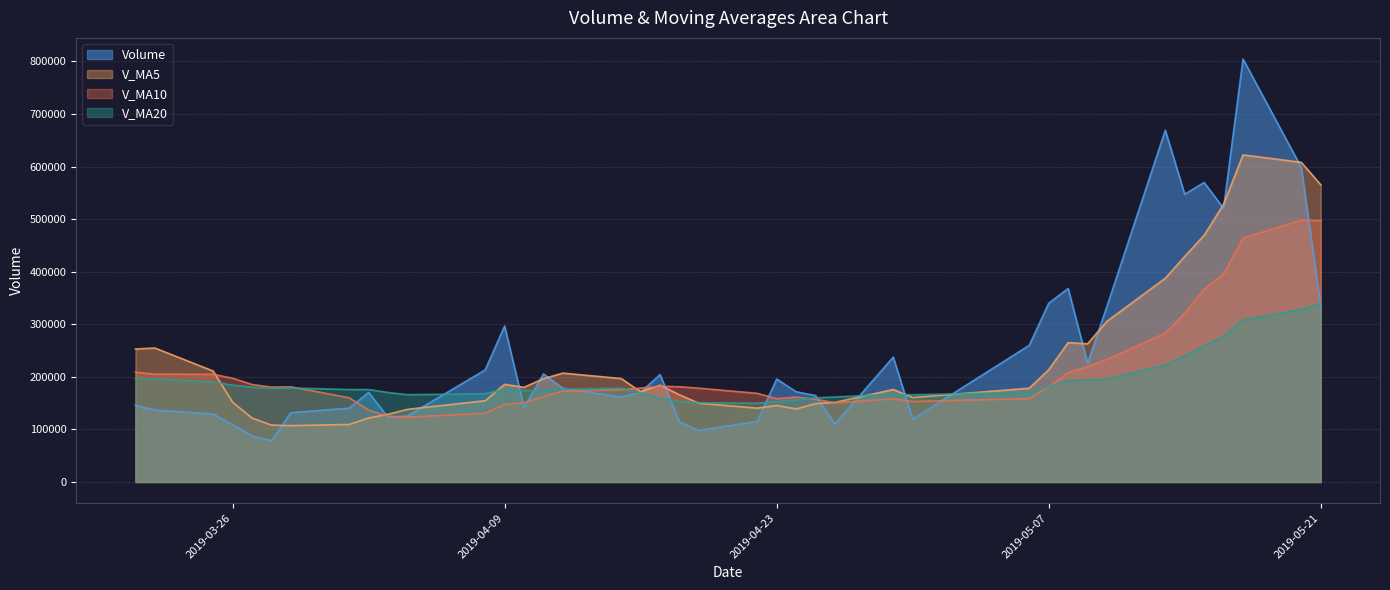

How many data points in v_ma20 are above 176645?

20